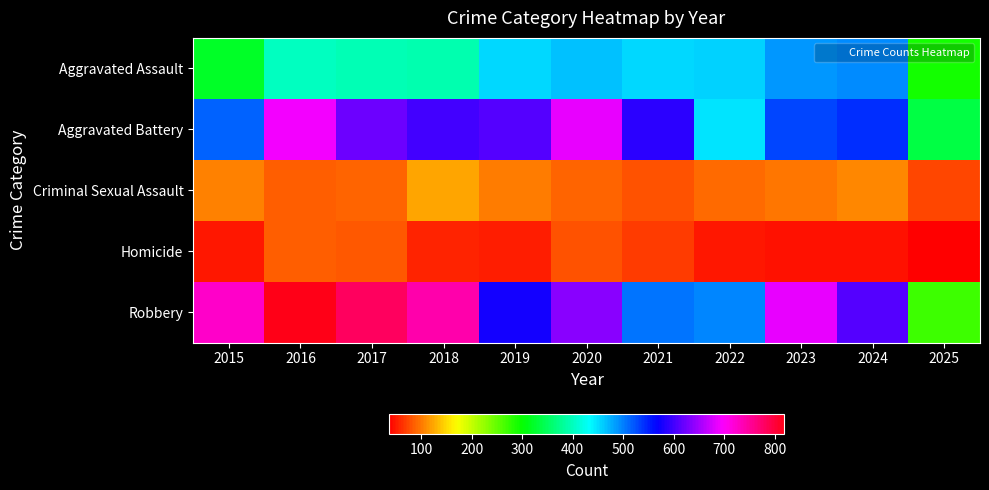

At how many categories does at least one series exceed 658?

6